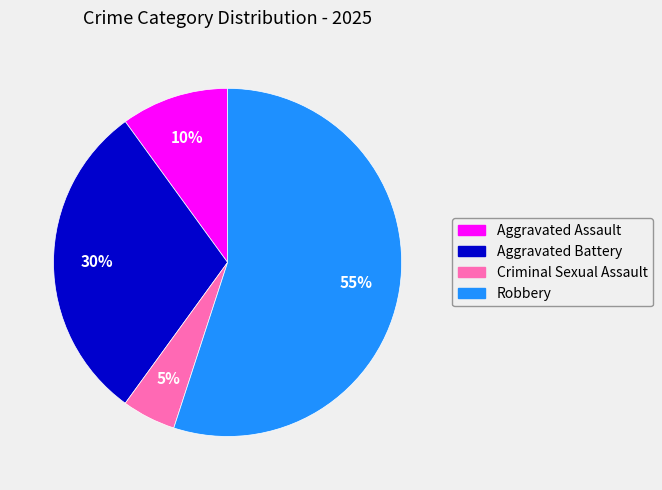

What is the majority slice?

Robbery